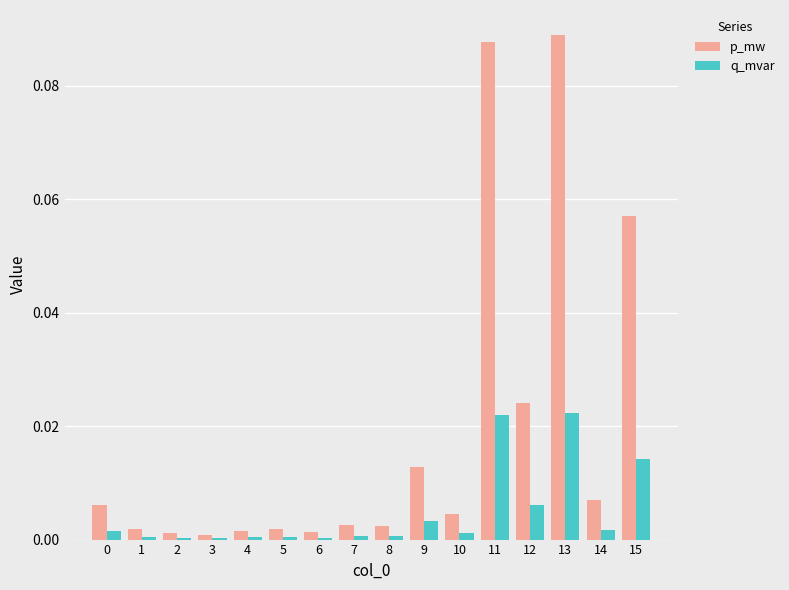

The p_mw series shows 0.0 at 1. True or false?

True